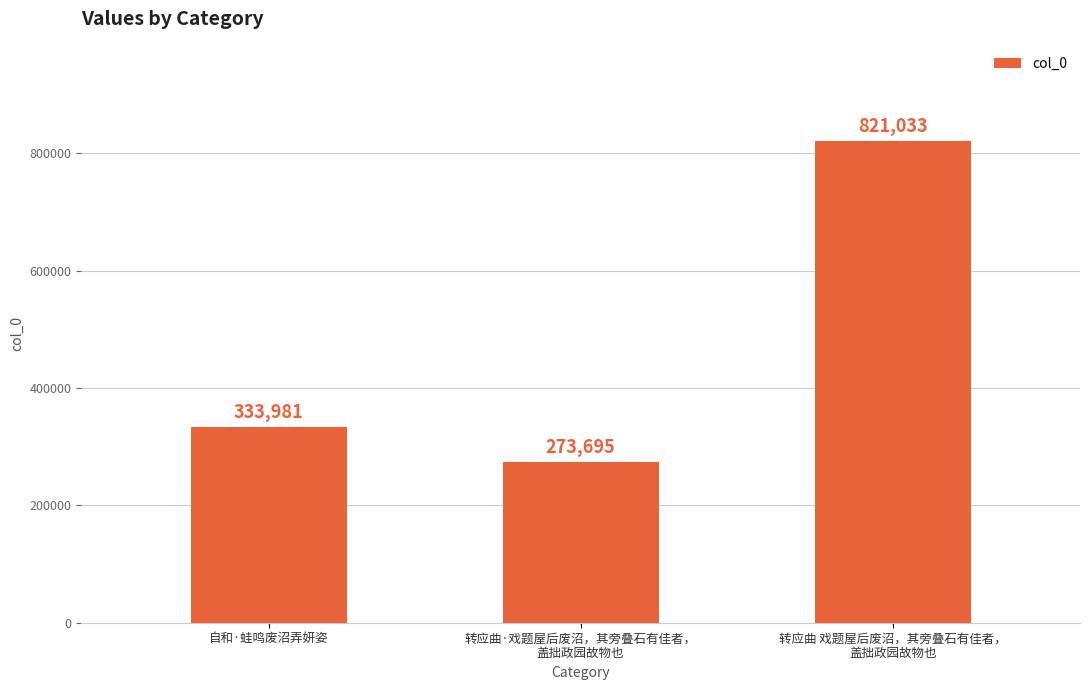

What is the sum of the values at 转应曲 戏题屋后废沼，其旁叠石有佳者，
盖拙政园故物也 and 转应曲·戏题屋后废沼，其旁叠石有佳者，
盖拙政园故物也?

1094728